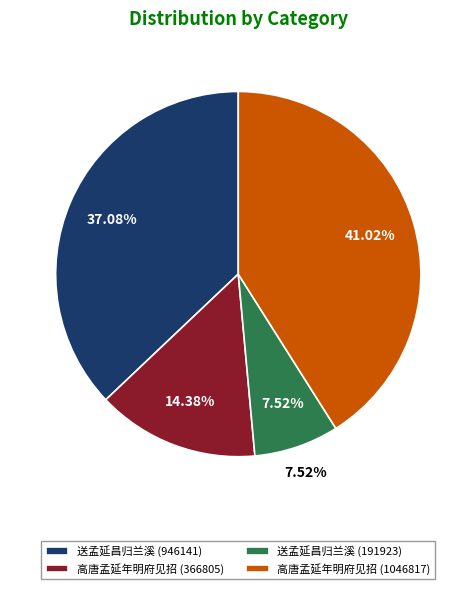

Does any single category account for the majority?

No